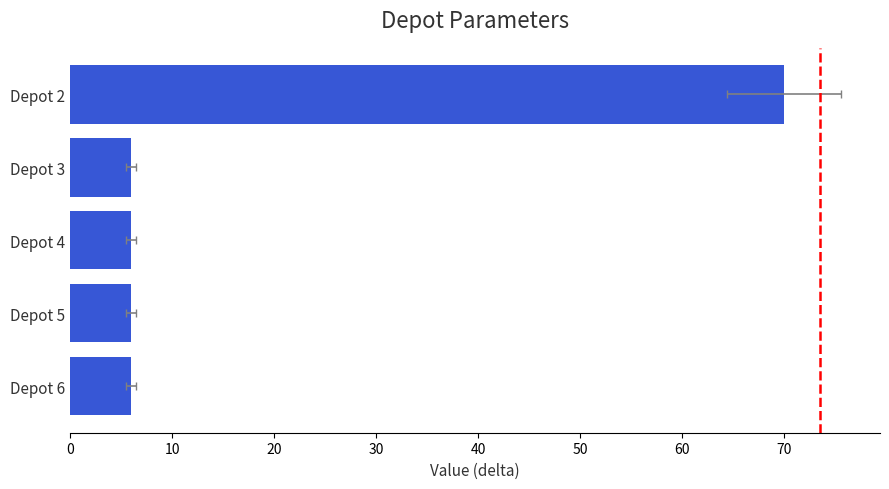

What is the value of the 2nd bar from the left?

6